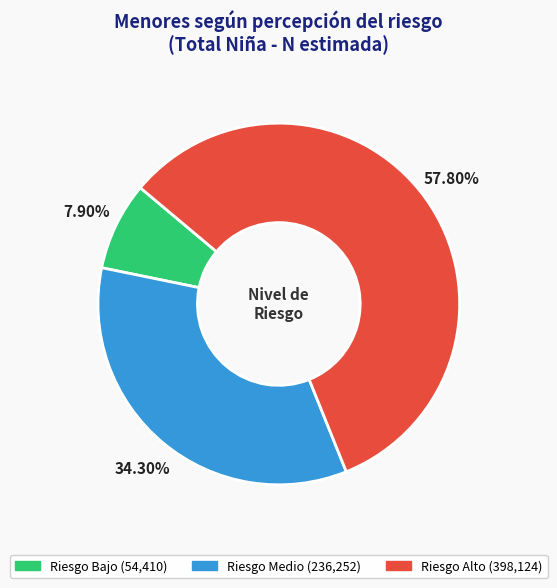

Which has a higher value, Riesgo Alto or Riesgo Bajo?

Riesgo Alto